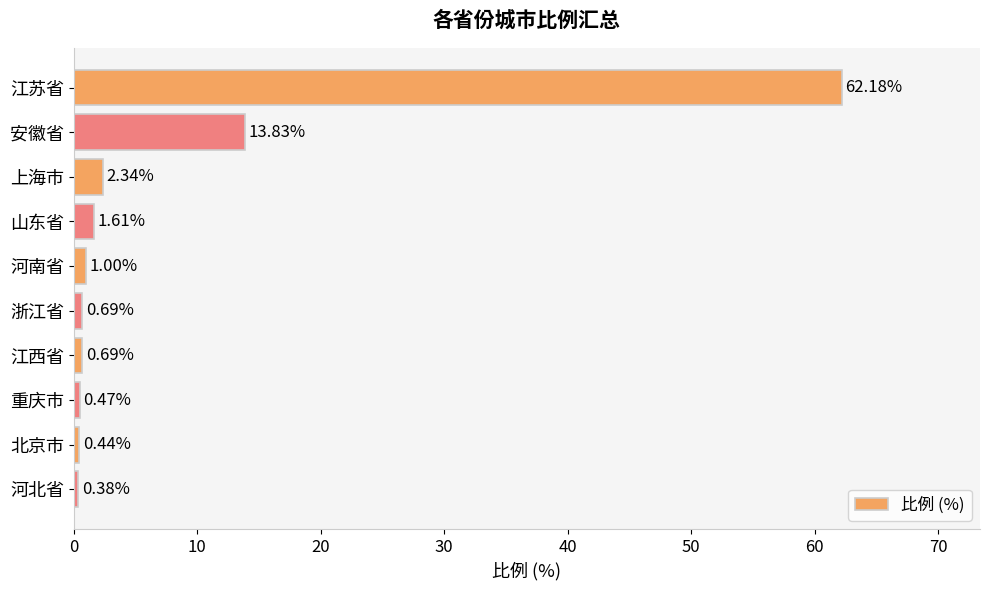

At which category does the chart reach its peak across all series?

江苏省